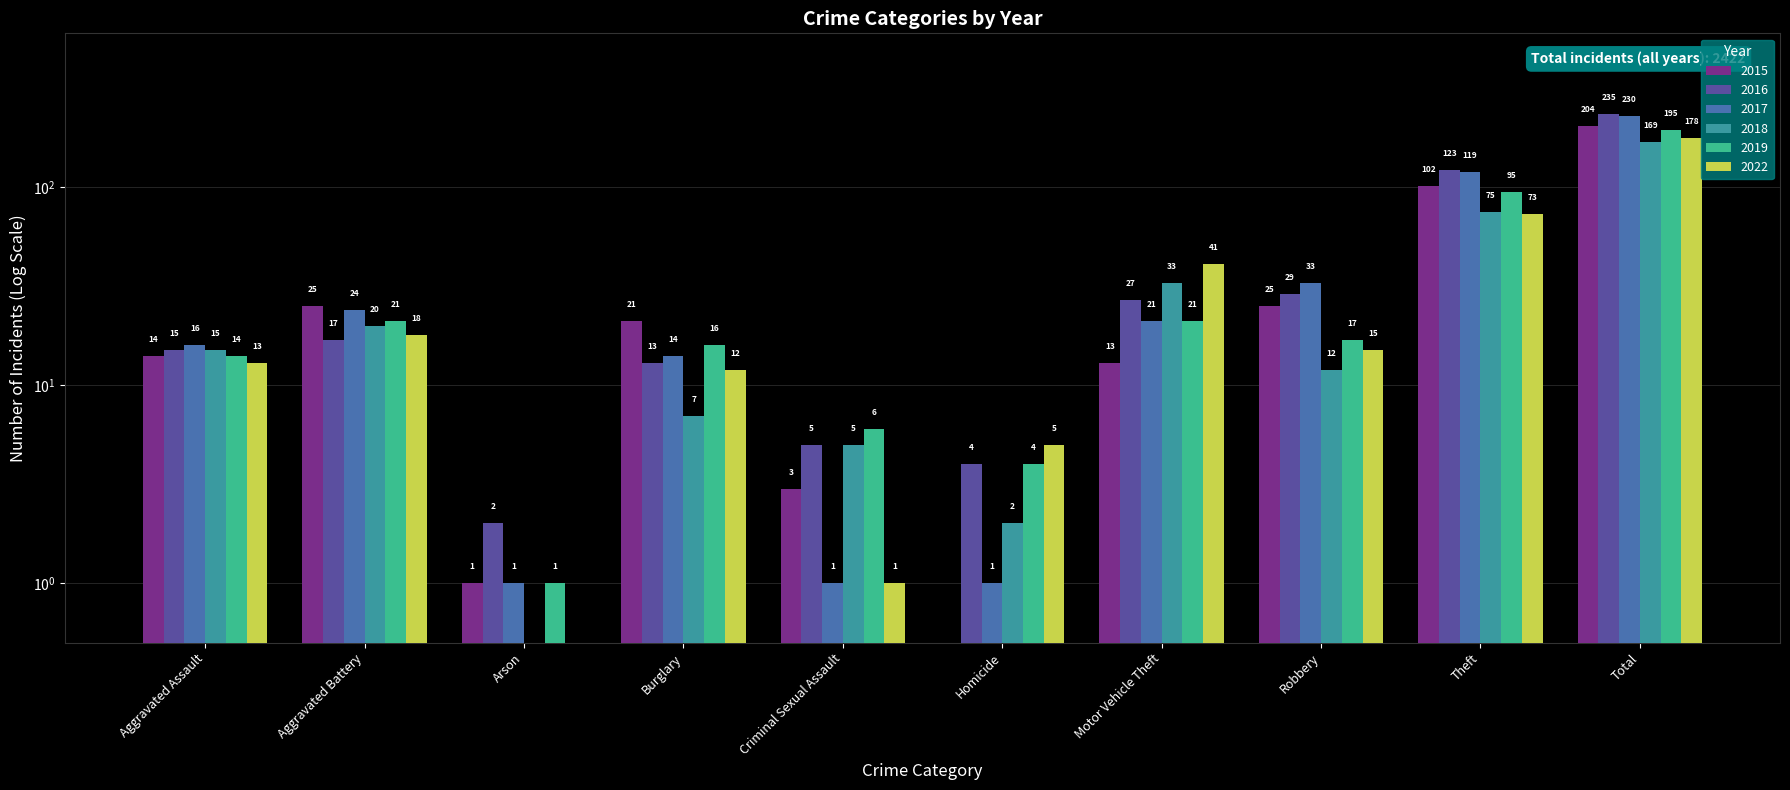

Where does the 2015 series first go above 21?

Aggravated Battery